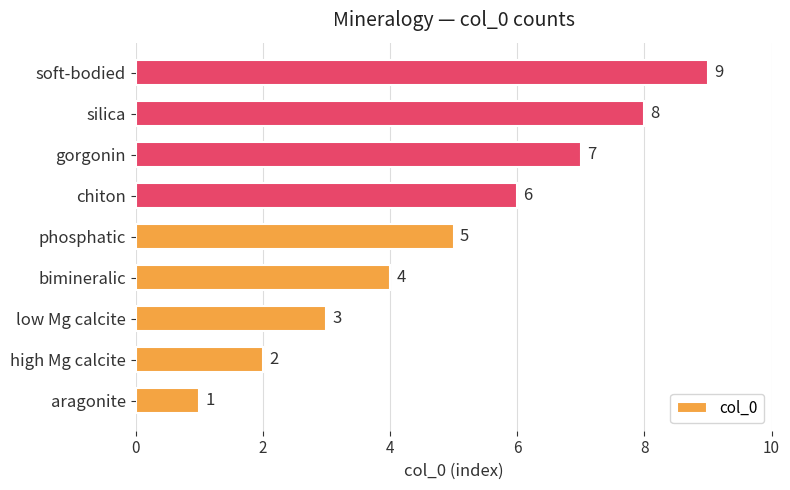

What is the greatest value displayed?

9